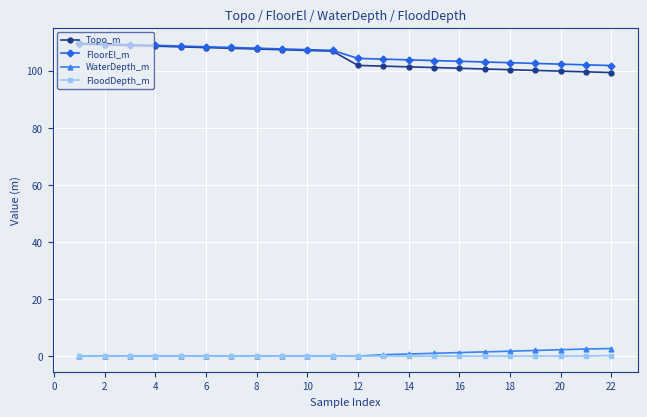

What is the sum of all FloodDepth_m values?

0.2